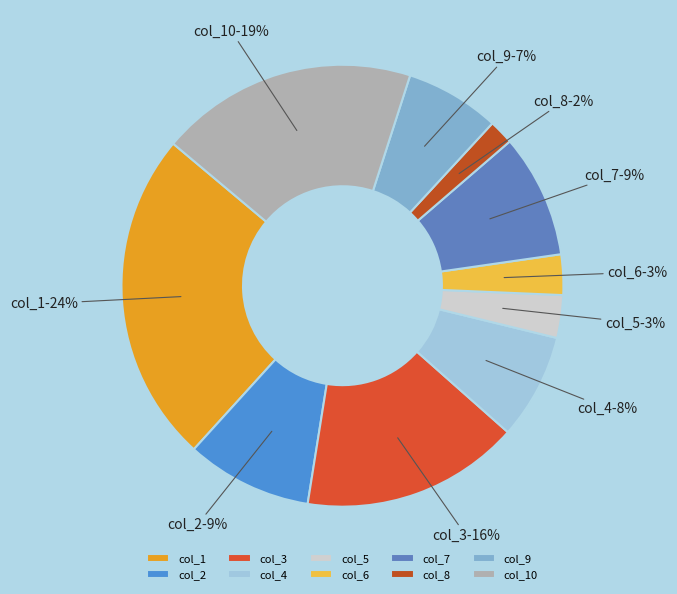

Is there any slice that represents more than half of the pie?

No